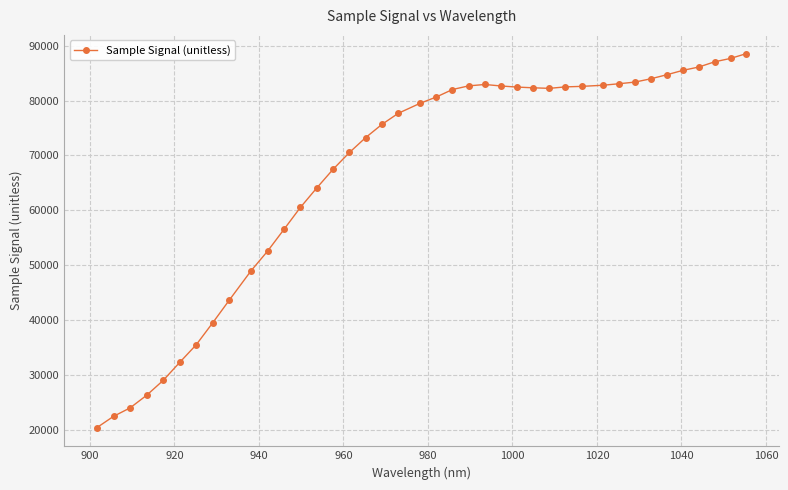

What is the maximum value shown in the chart?

88565